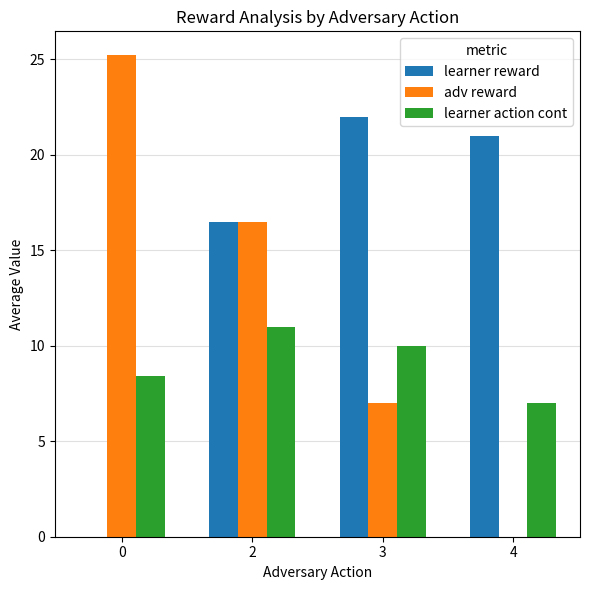

What is the greatest value displayed?

25.2